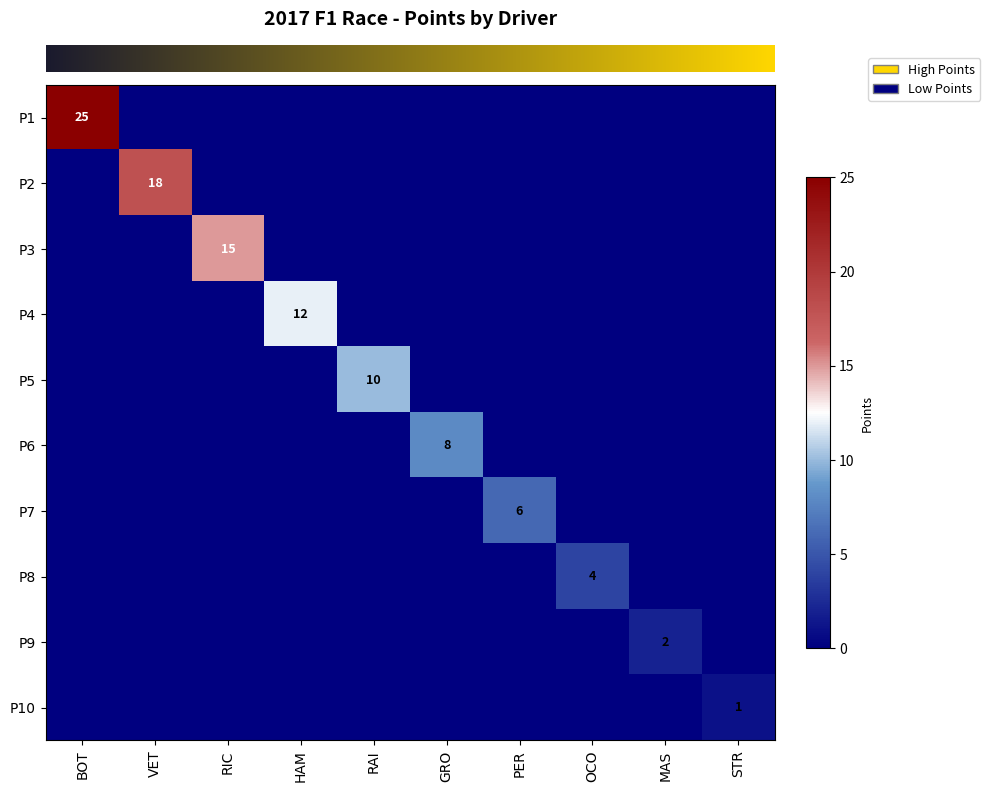

How many row_4 values are between 0 and 1?

9